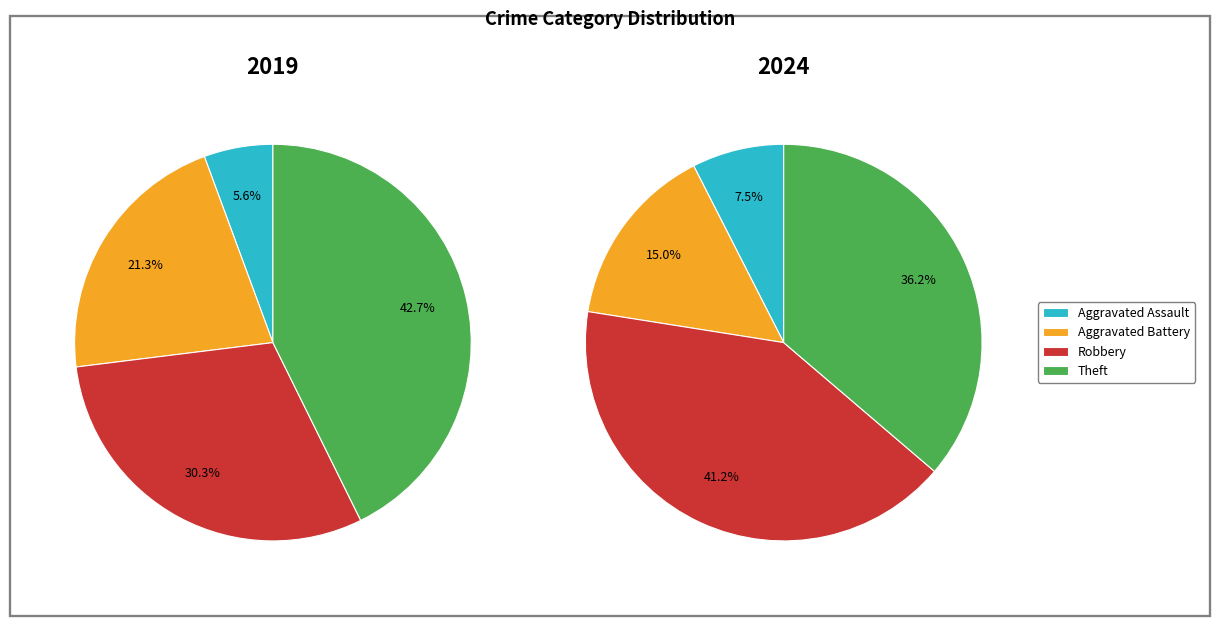

How many segments does this pie chart have?

4